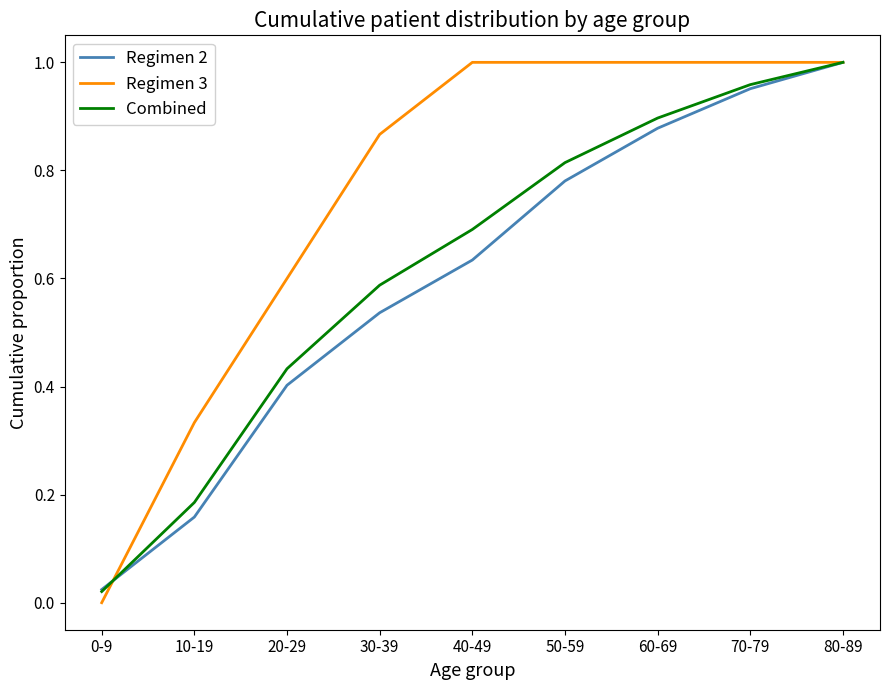

Rank the series by their average value, from highest to lowest.

Regimen 3, Combined, Regimen 2